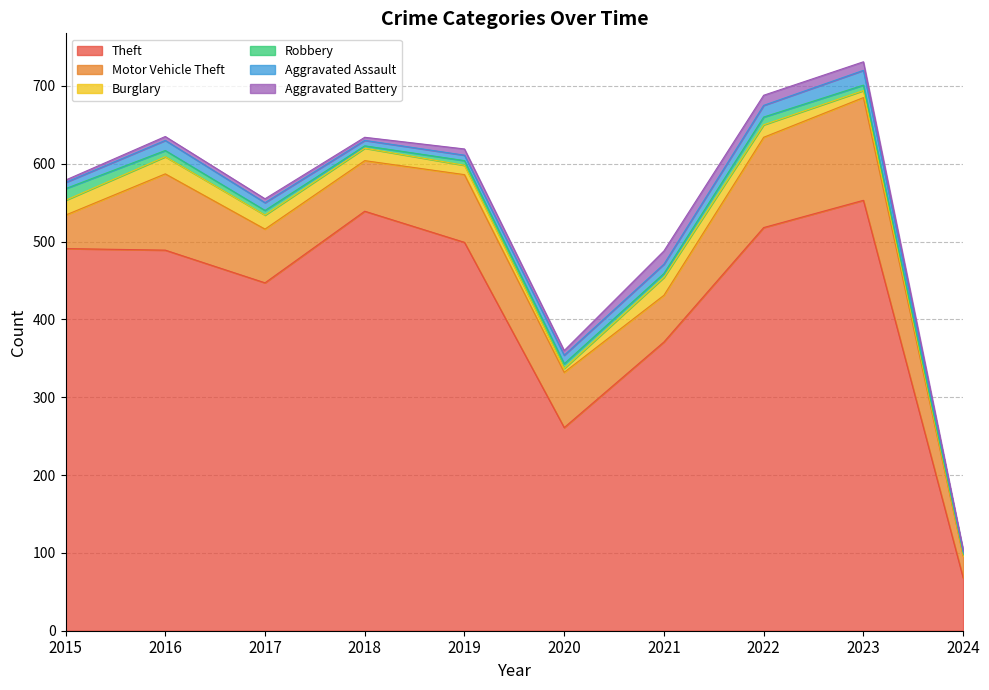

What is the average value of the Robbery series?

7